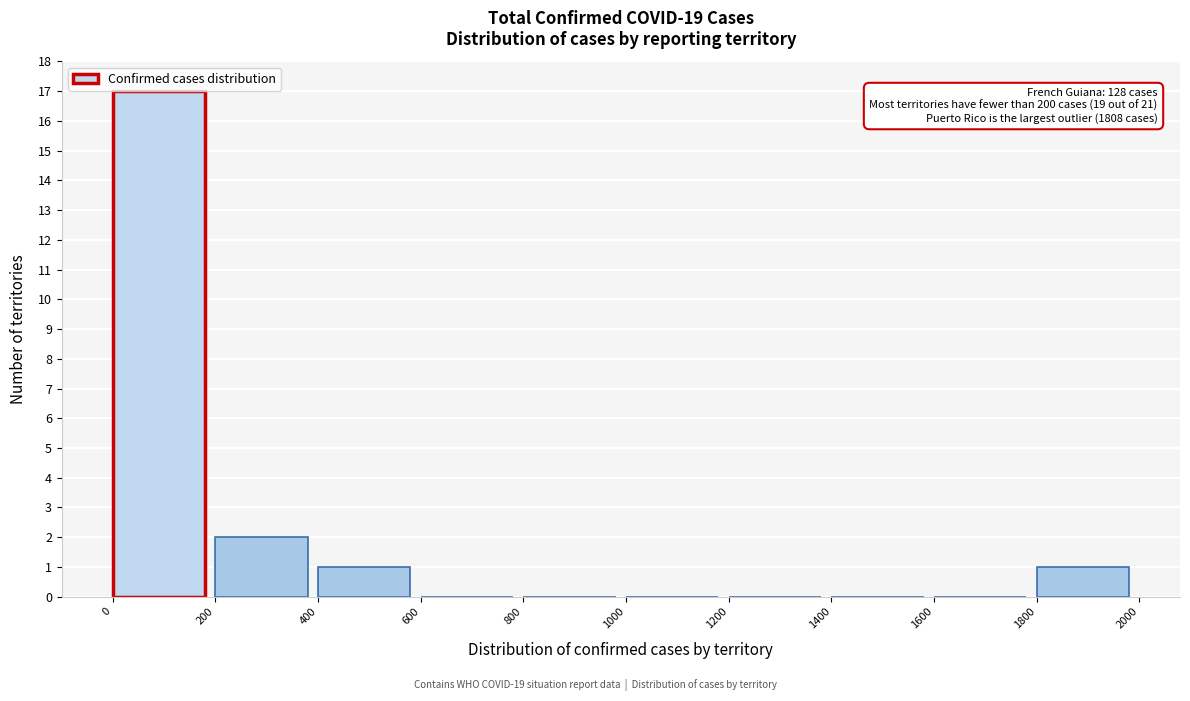

Over which range of the x-axis is the bar tallest?

0 to 200